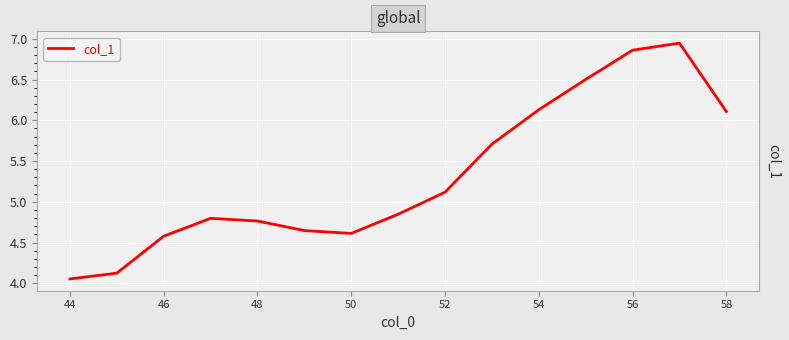

Where is the data nearest to the value 5?

52